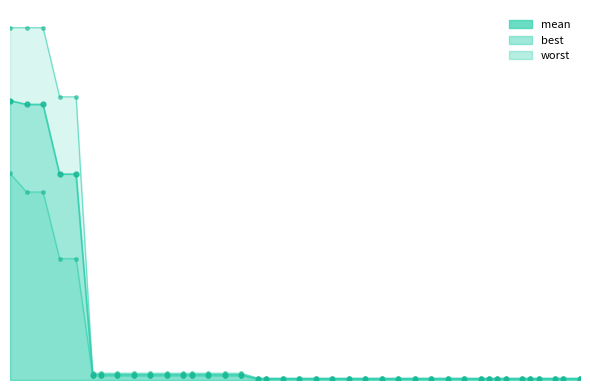

Rank the series by their average value, from highest to lowest.

worst, mean, best